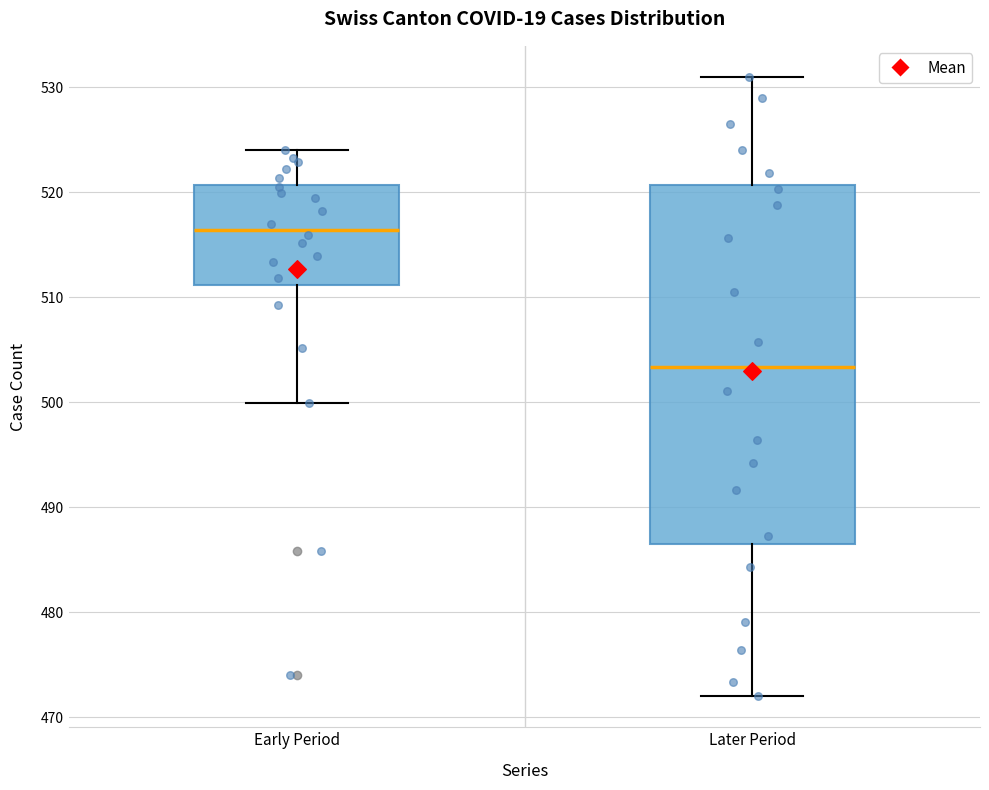

Reading left to right, read every box against the y-axis: the position of its median line, the range the box covers, and the ends of its whiskers. The values are not printed on the chart, so give them approximately, as read against the axis.

Early Period: median 516, box 511 to 521, whiskers 500 to 524
Later Period: median 503, box 487 to 521, whiskers 472 to 531